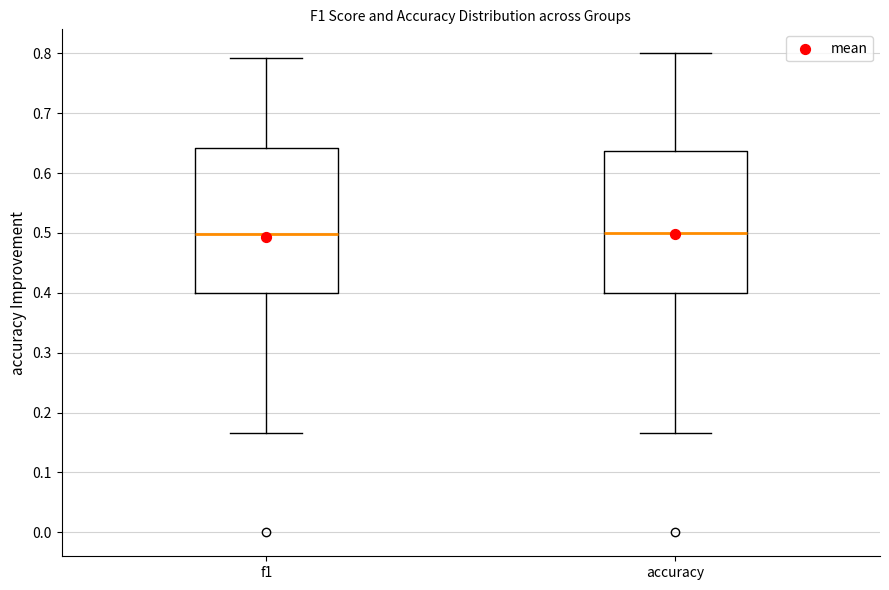

Where does the upper whisker of the box for accuracy end on the y-axis? The values are not printed on the chart, so give them approximately, as read against the axis.

0.80